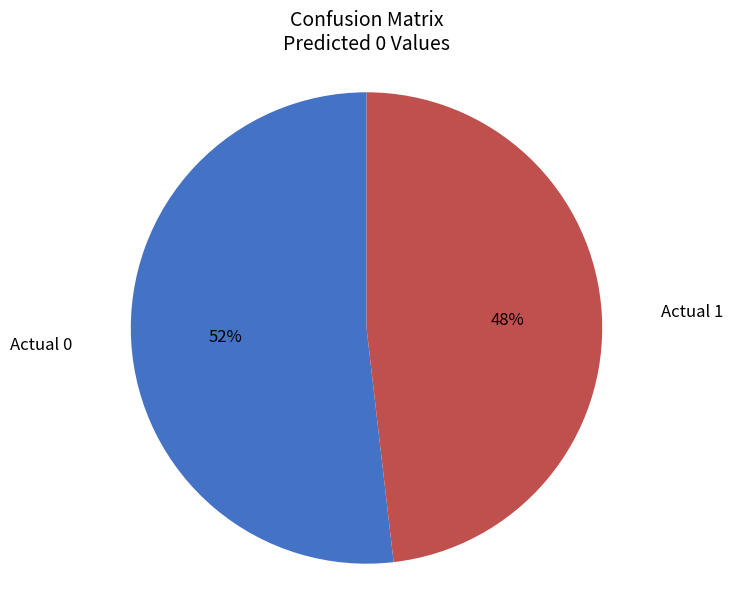

Is there a majority slice in this chart?

Yes